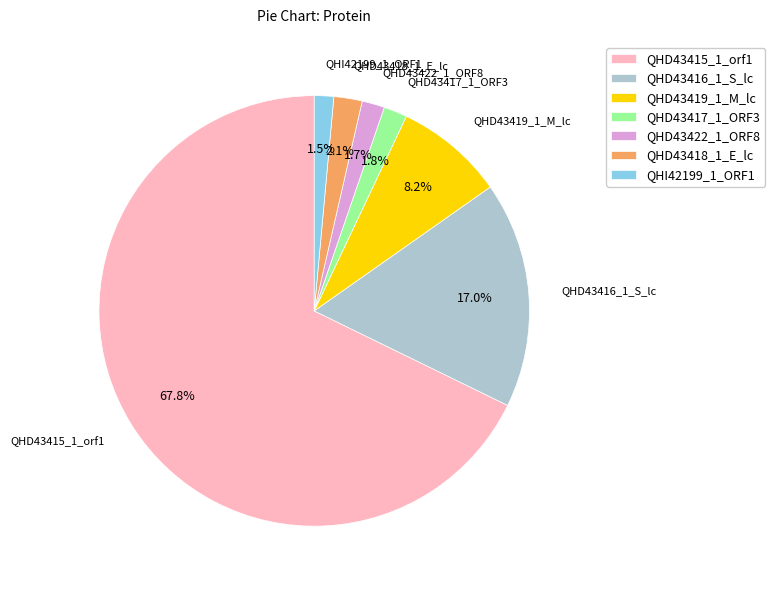

Does QHD43415_1_orf1 account for over 50% of the chart?

Yes